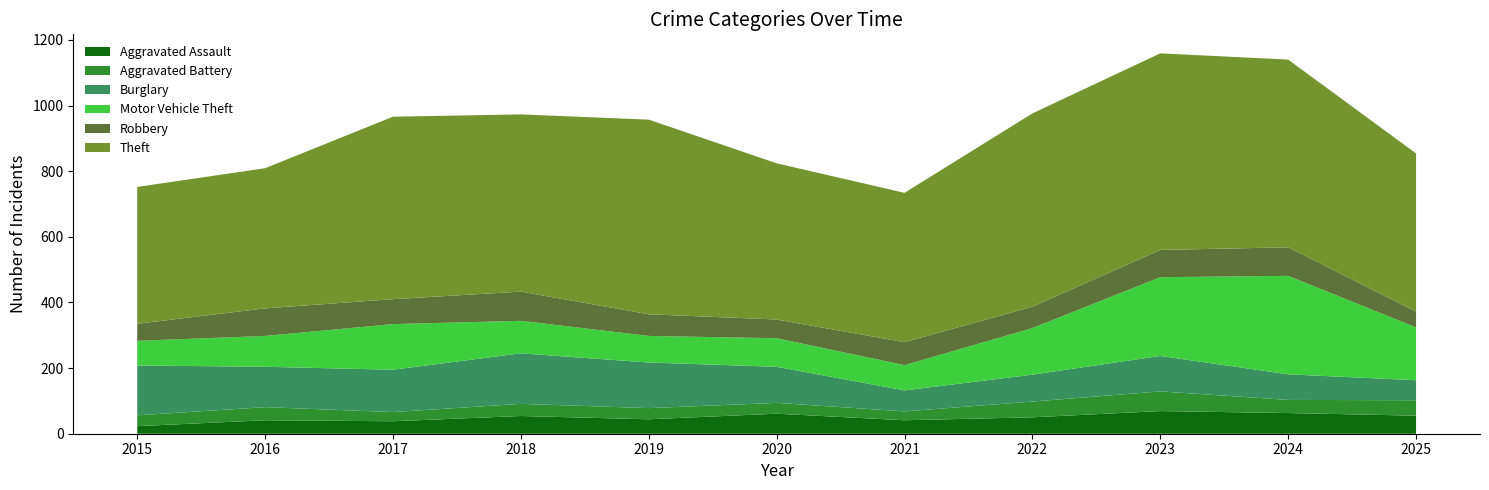

Reading left to right, list all the values displayed in this chart.

Aggravated Assault: 23	41	38	54	44	61	41	50	69	63	55
Aggravated Battery: 33	40	28	37	34	33	27	48	60	40	47
Burglary: 152	123	129	154	139	110	64	82	108	78	61
Motor Vehicle Theft: 75	94	139	99	81	87	77	142	240	300	161
Robbery: 52	84	76	89	66	57	70	65	83	87	48
Theft: 417	427	556	540	593	476	455	589	599	572	482